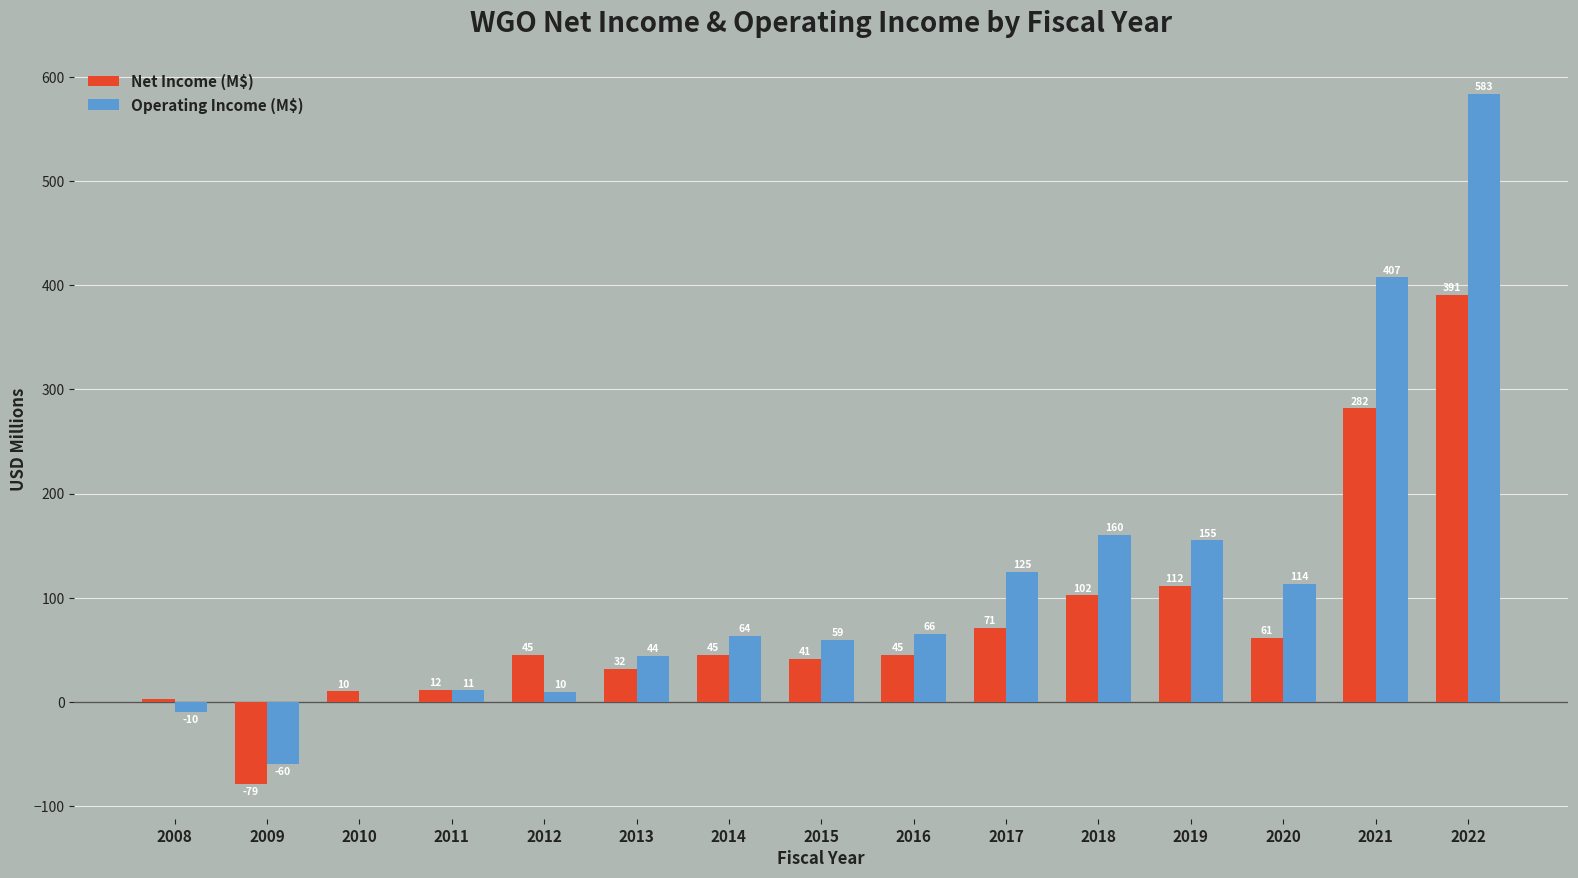

How many values in the Net Income (M$) series exceed 45?

8